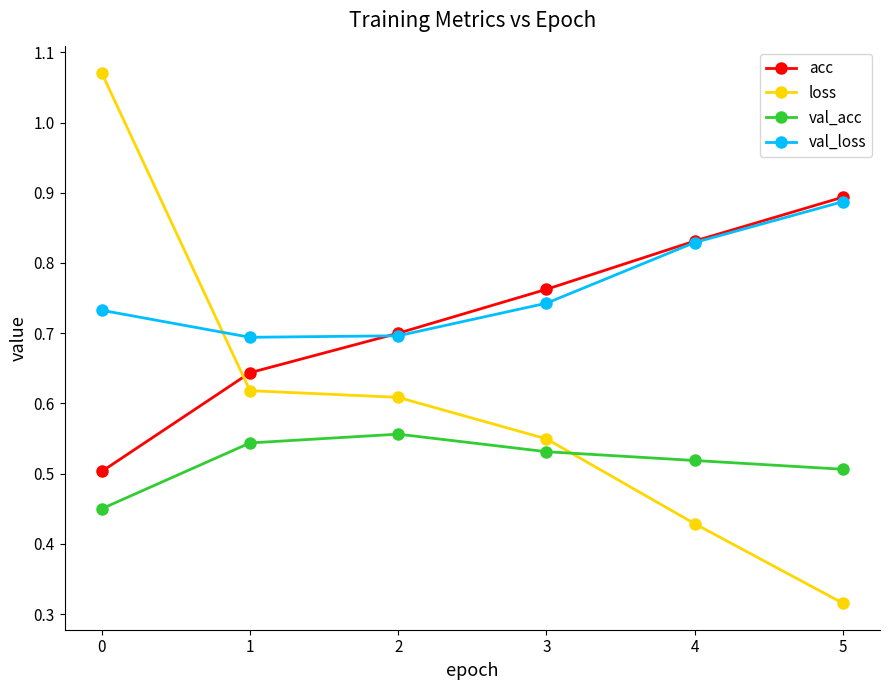

Rank the series by their average value, from highest to lowest.

val_loss, acc, loss, val_acc